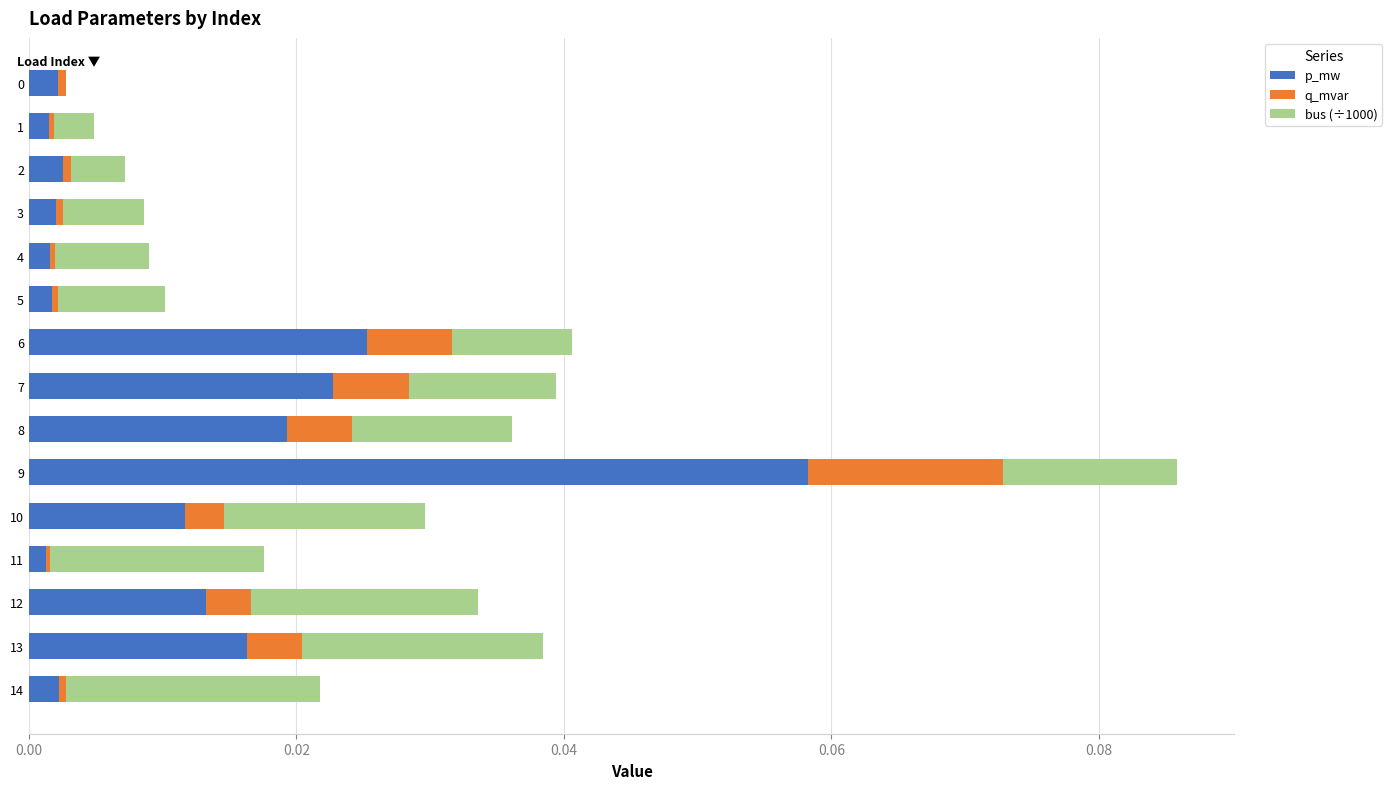

Is it true that p_mw equals 0.0 at 9?

False